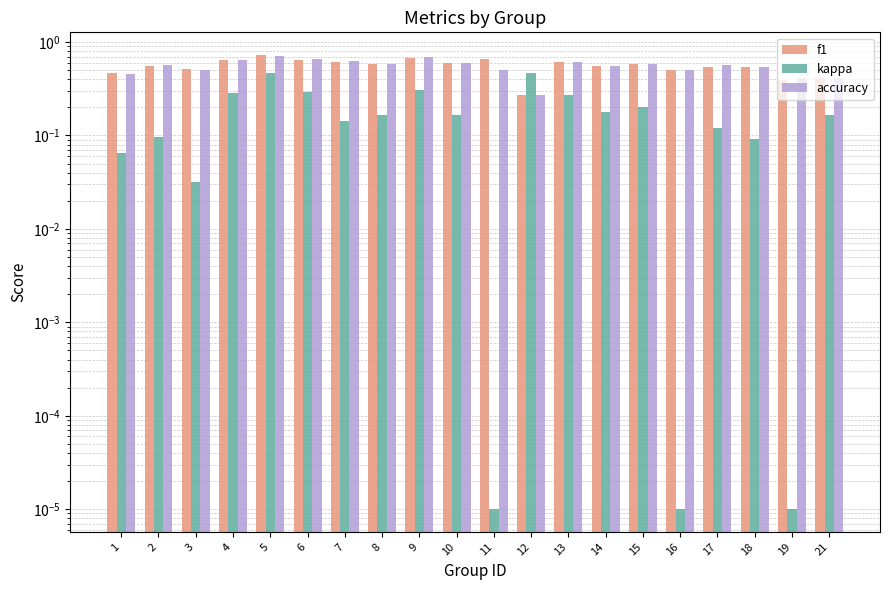

How many series are shown in this chart?

3